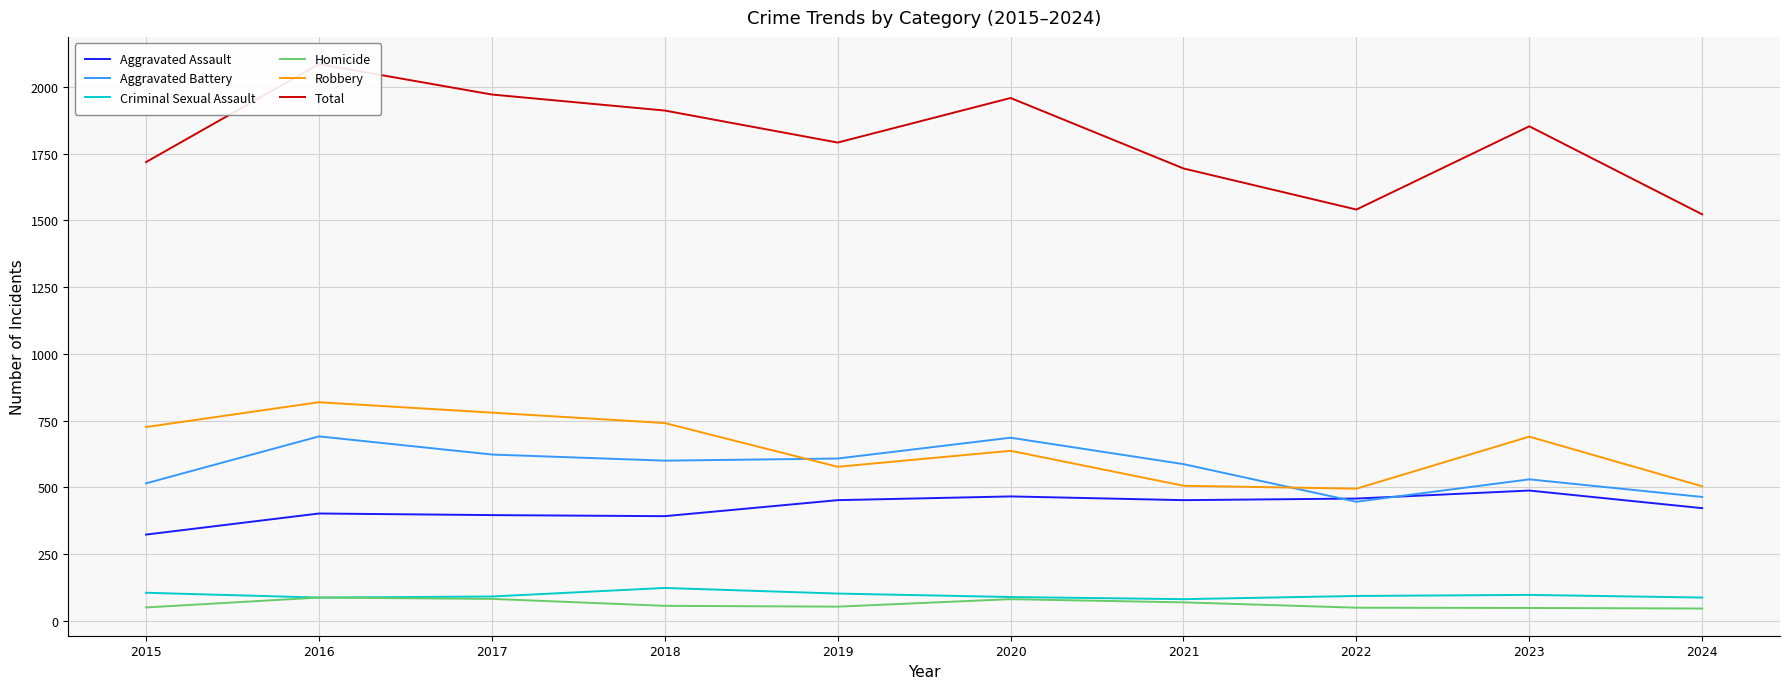

How many data points in Criminal Sexual Assault are above 93?

4